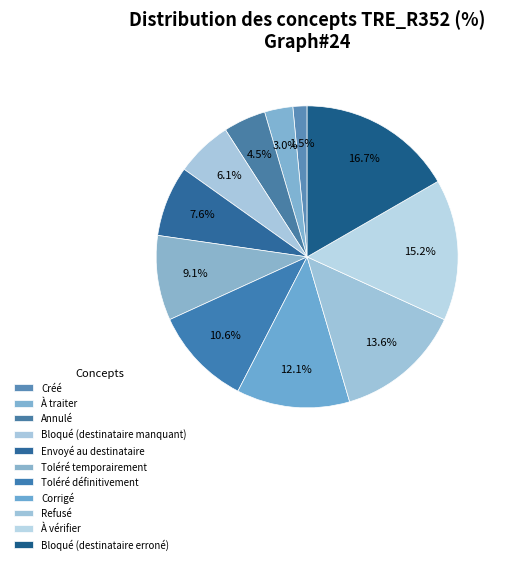

What portion of the pie excludes Bloqué (destinataire manquant)?

93.9%